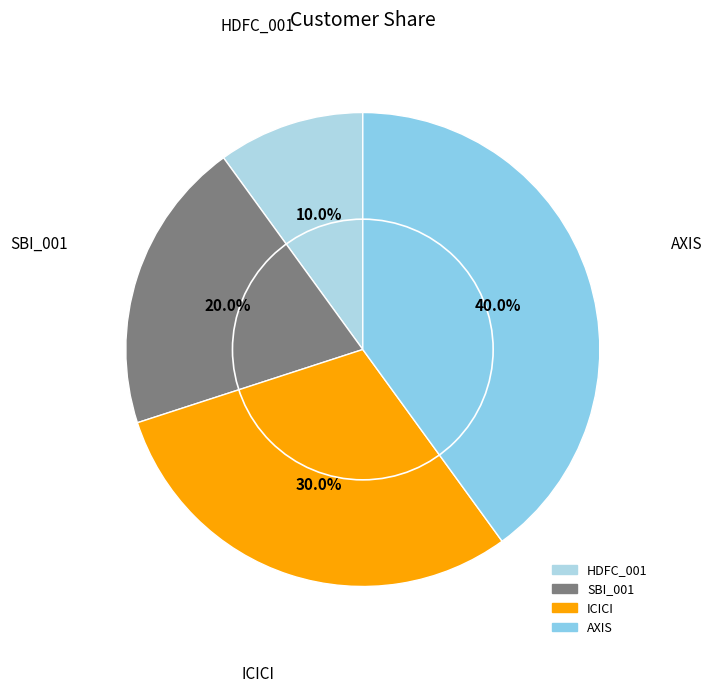

What percentage is the HDFC_001 slice, to the nearest percent?

10%